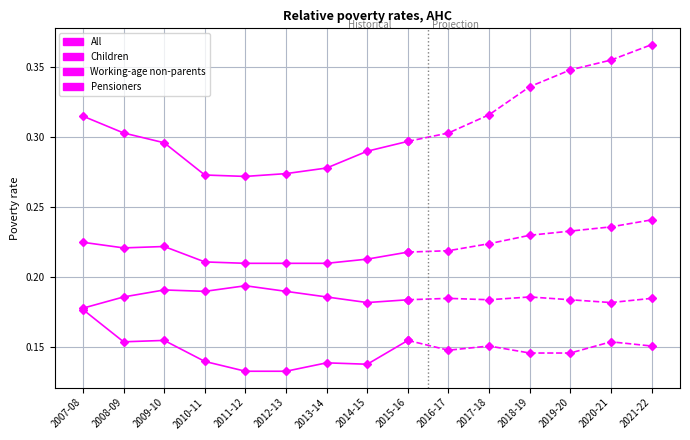

Which series has the largest range (max minus min)?

Pensioners